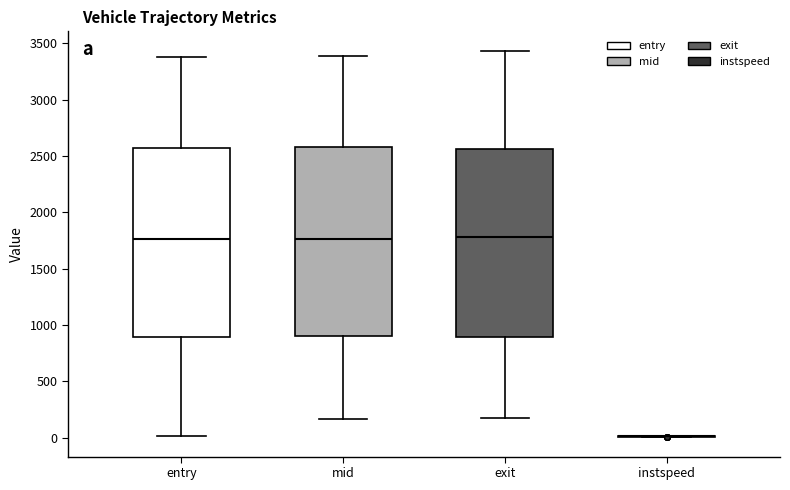

Reading left to right, transcribe this box plot: for each box, give where its median line is, the range the box spans, and where its two whiskers end, as read against the y-axis. The values are not printed on the chart, so give them approximately, as read against the axis.

entry: median 1750, box 900 to 2550, whiskers 0 to 3400
mid: median 1750, box 900 to 2600, whiskers 150 to 3400
exit: median 1800, box 900 to 2550, whiskers 150 to 3450
instspeed: box collapsed to a line at 0, whiskers 0 to 0